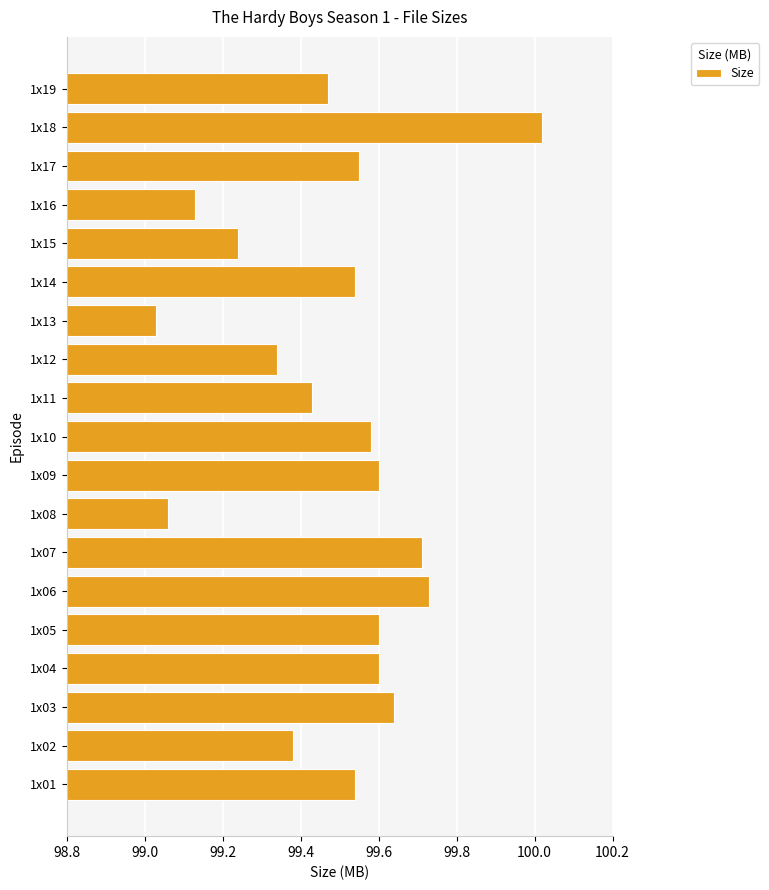

How many distinct data groups are displayed?

1